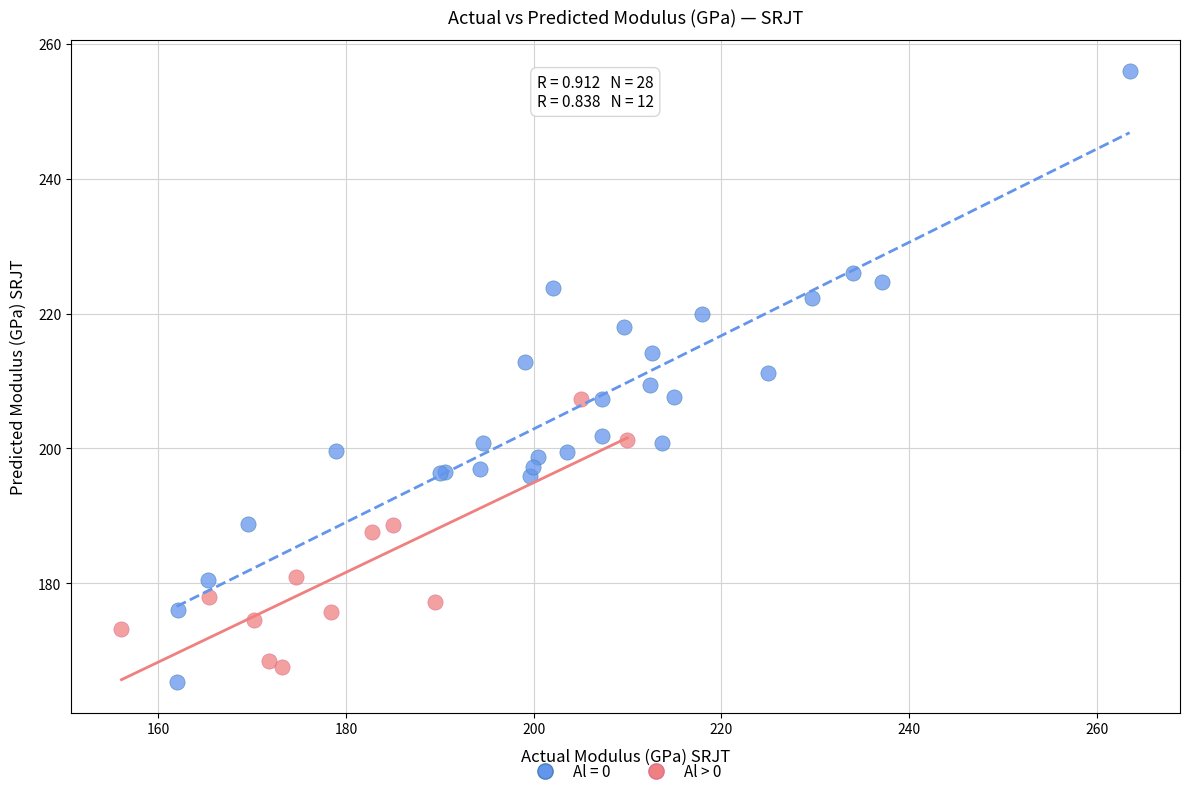

Which series has the largest Y range (max minus min)?

Al = 0